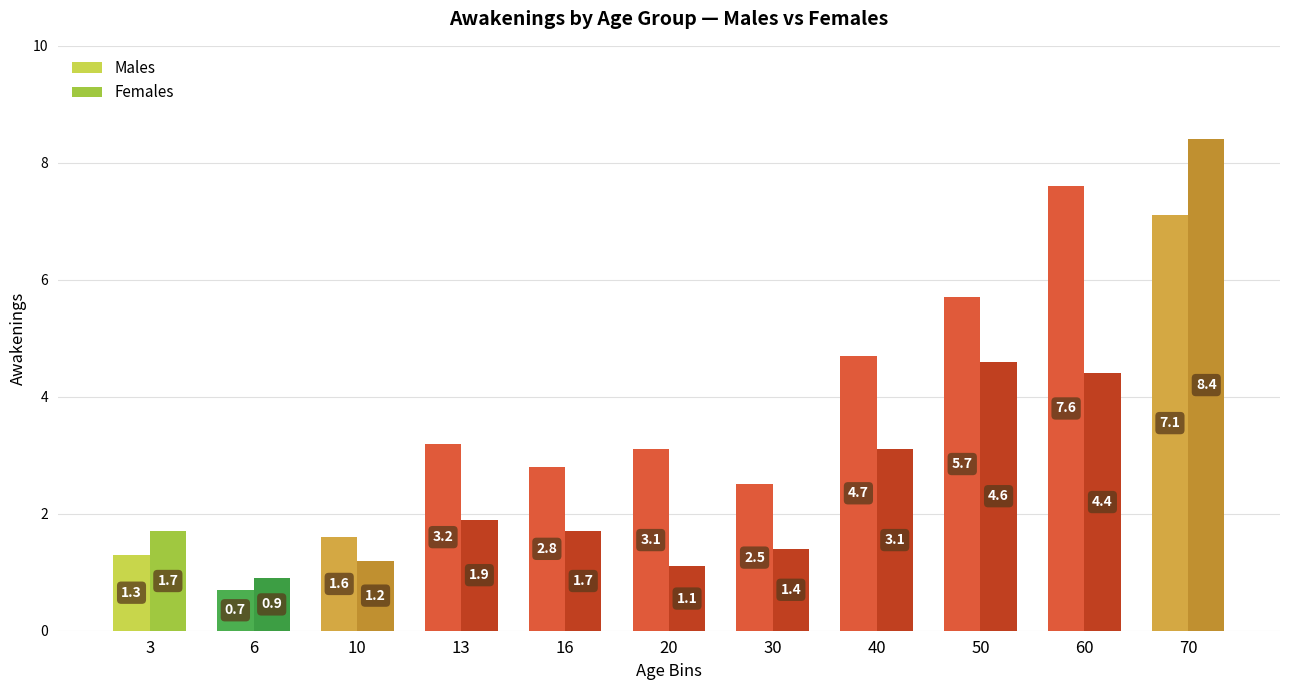

How many data points in Females are above 1?

10